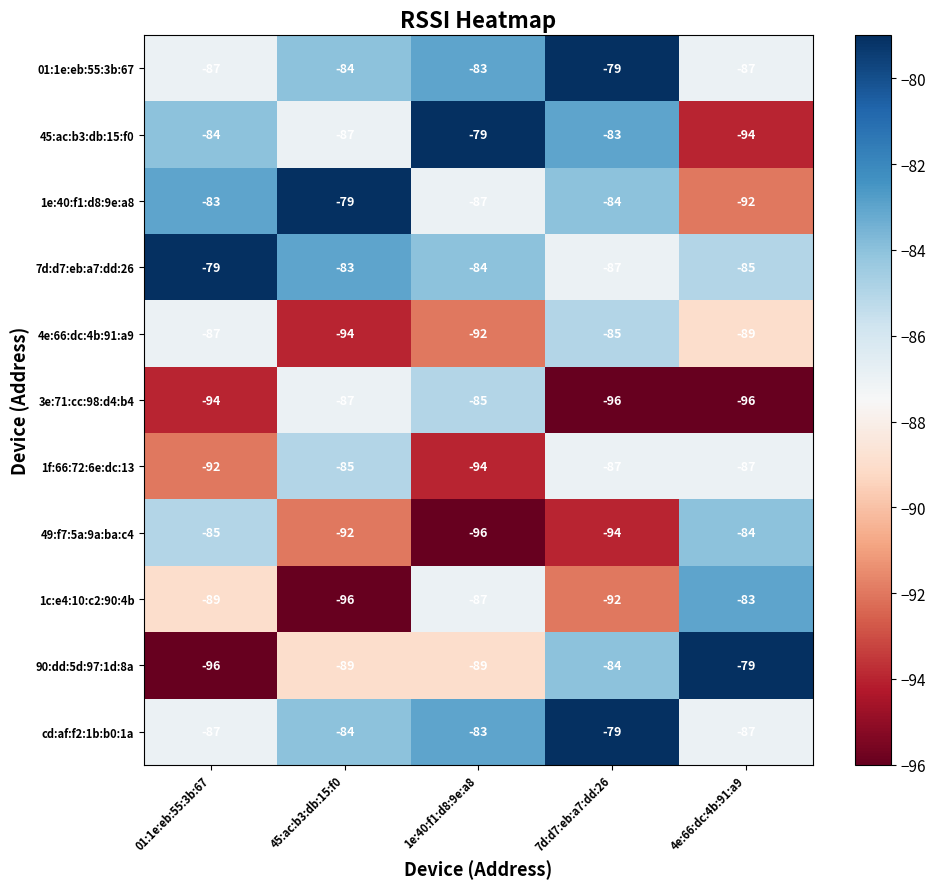

Read the 1e:40:f1:d8:9e:a8 value at 4e:66:dc:4b:91:a9.

-92